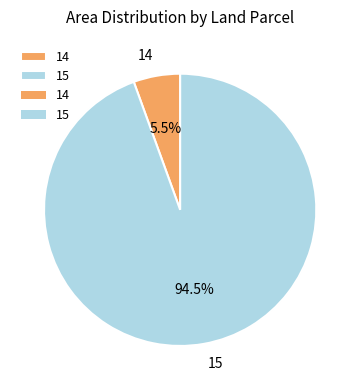

Which category has the smallest portion of the pie?

14